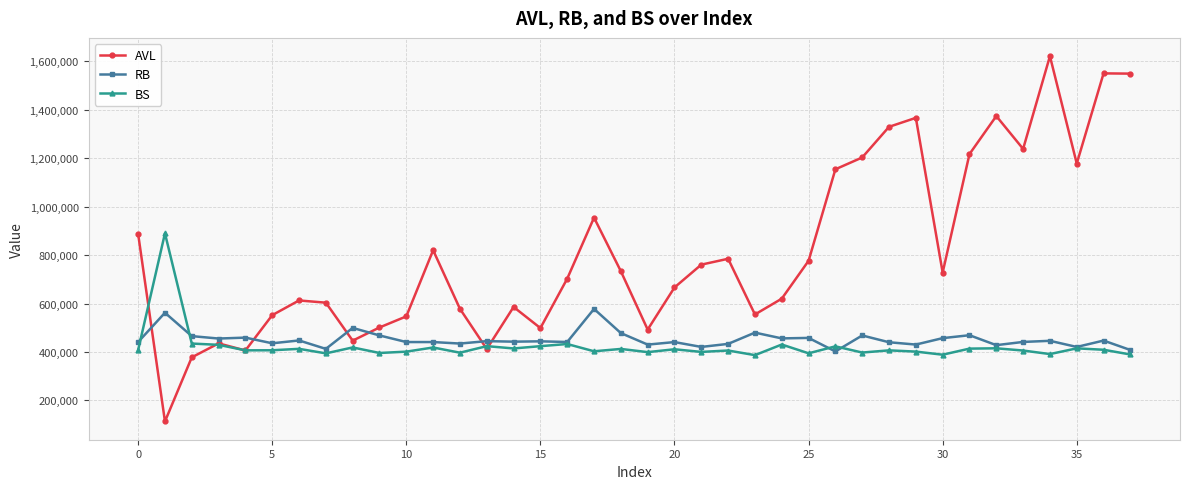

Rank the series by their maximum value, from lowest to highest.

RB, BS, AVL